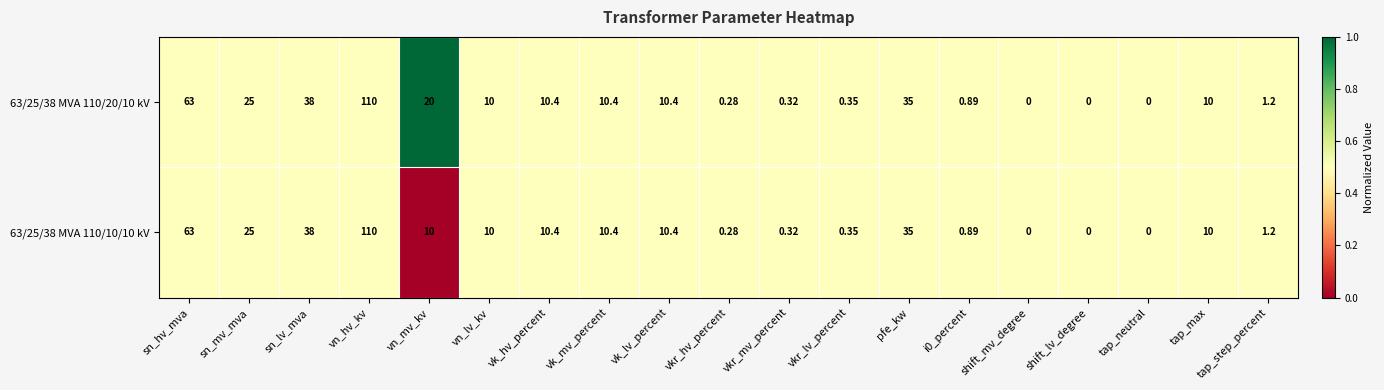

Which category has the highest value in the 63/25/38 MVA 110/20/10 kV series?

vn_hv_kv